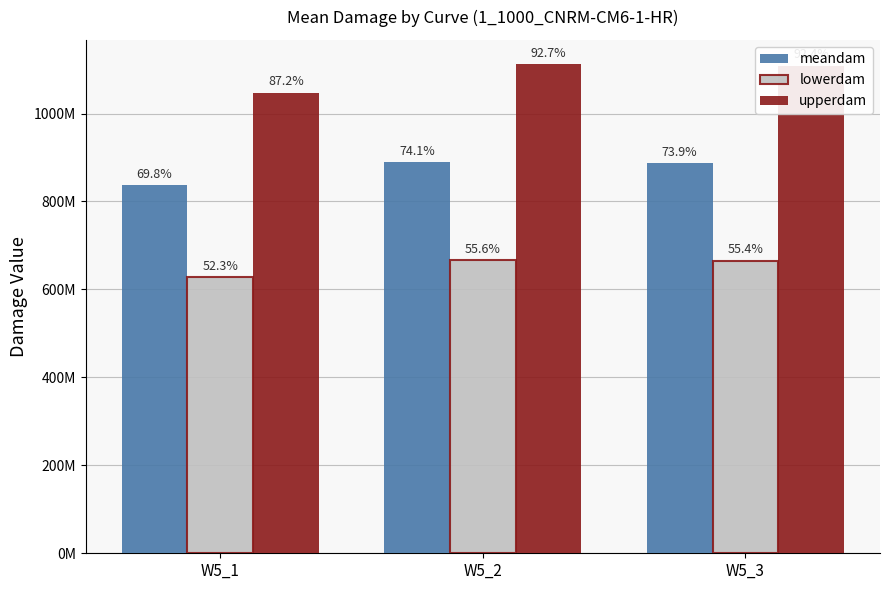

Reading right to left, extract all data points from this chart.

meandam: W5_3=886972839.9	W5_2=889440912.8	W5_1=837490130.0
lowerdam: W5_3=665229629.9	W5_2=667080684.6	W5_1=628117597.5
upperdam: W5_3=1108716049.9	W5_2=1111801141.0	W5_1=1046862662.5